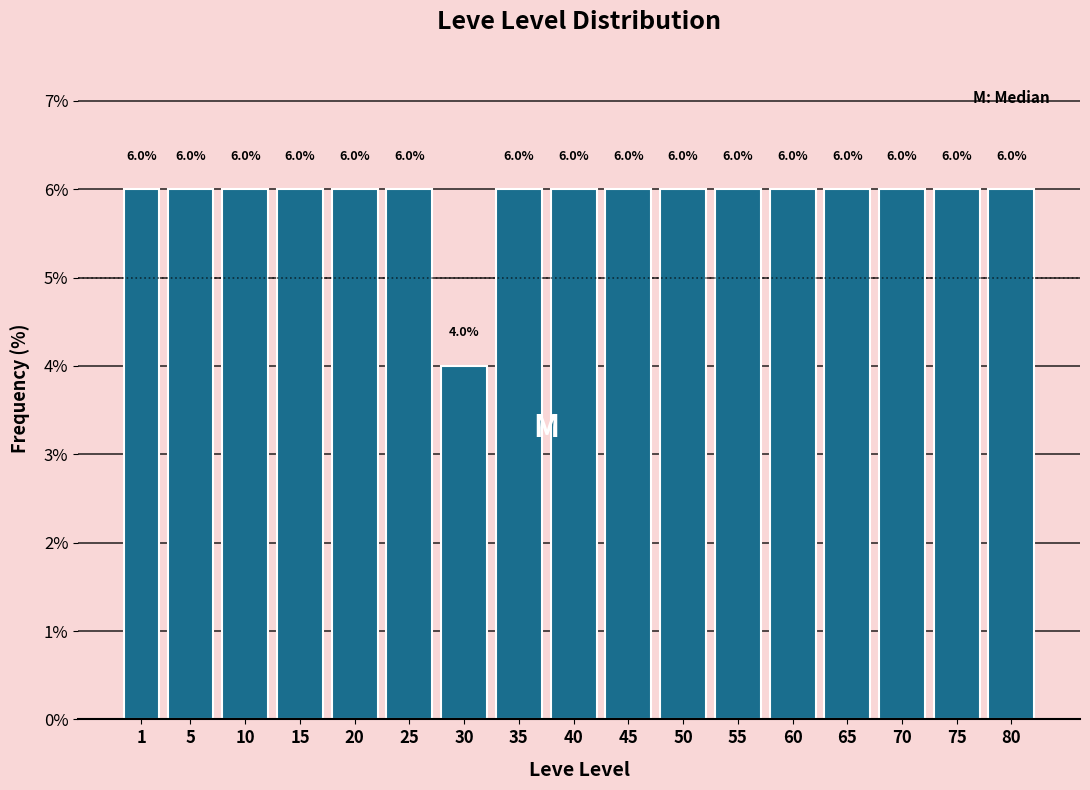

Reading left to right, transcribe all the data shown in this chart.

1=6	5=6	10=6	15=6	20=6	25=6	30=4	35=6	40=6	45=6	50=6	55=6	60=6	65=6	70=6	75=6	80=6